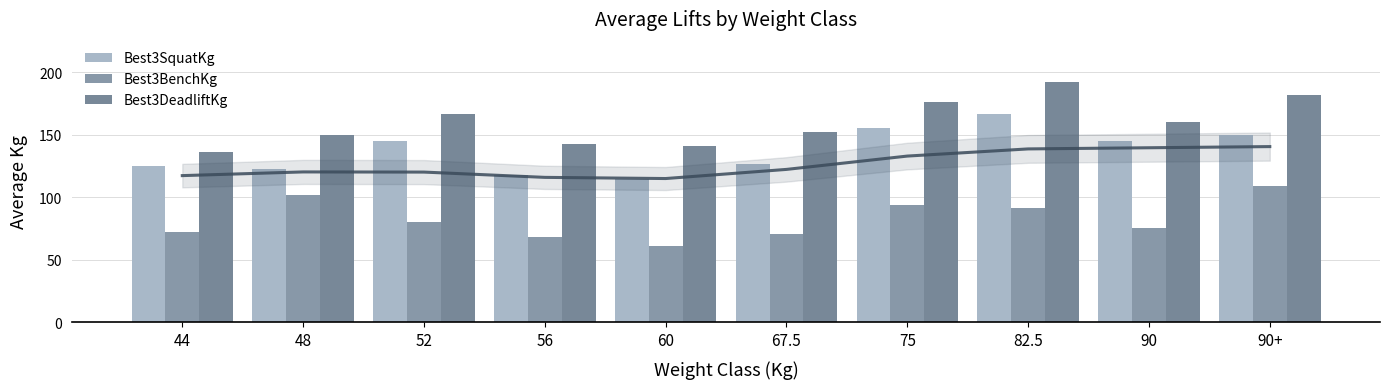

List the series in order of their peak value, lowest first.

Best3BenchKg, Best3SquatKg, Best3DeadliftKg